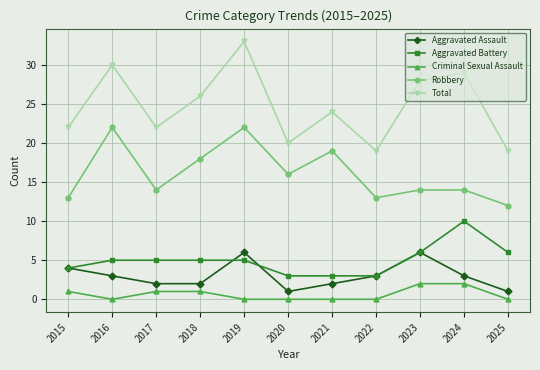

The Total series shows 24 at 2021. True or false?

True